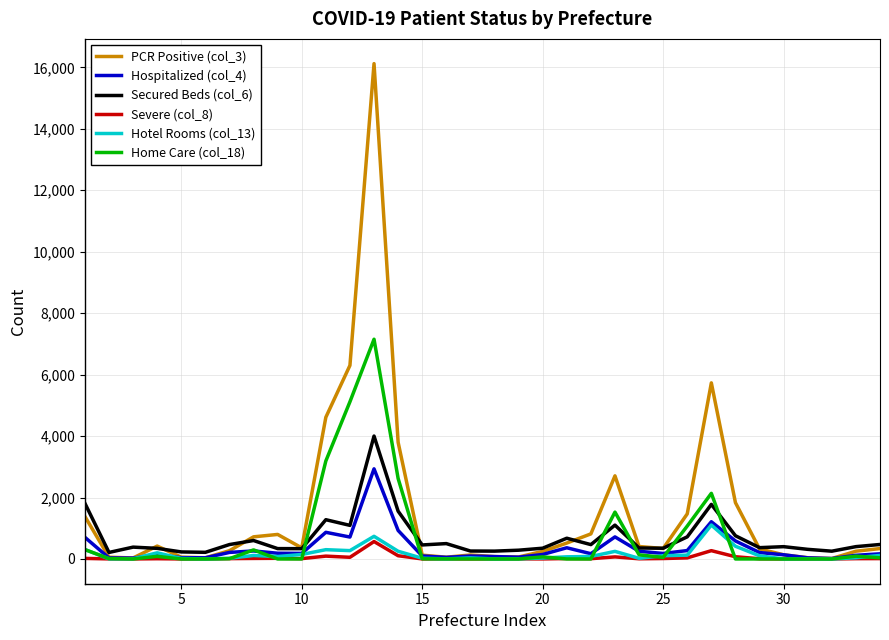

What is the greatest value displayed?

16120